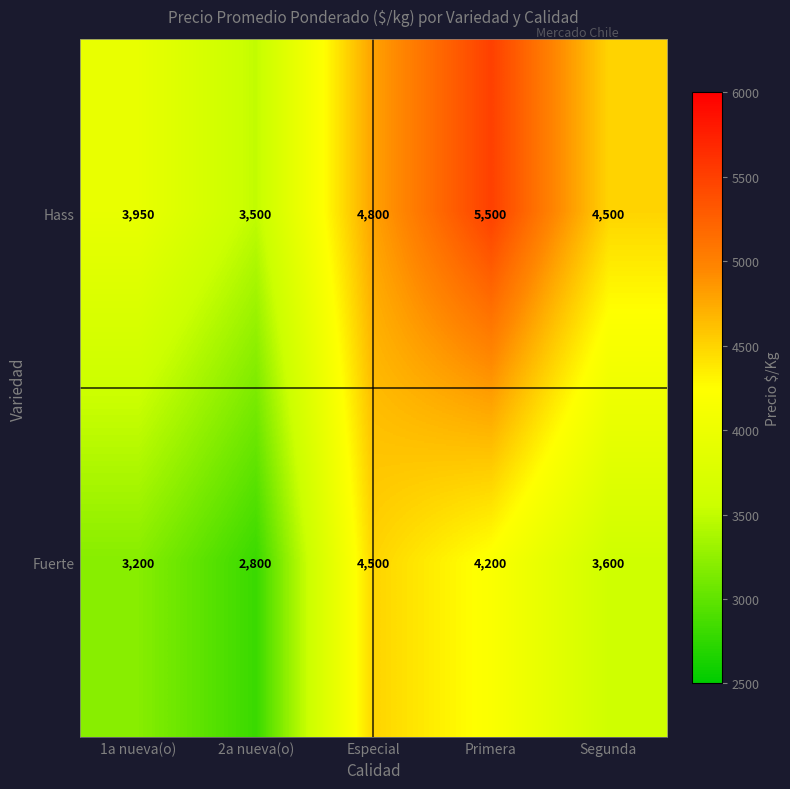

Reading left to right, transcribe all the data shown in this chart.

Hass: 1a nueva(o)=3950	2a nueva(o)=3500	Especial=4800	Primera=5500	Segunda=4500
Fuerte: 1a nueva(o)=3200	2a nueva(o)=2800	Especial=4500	Primera=4200	Segunda=3600